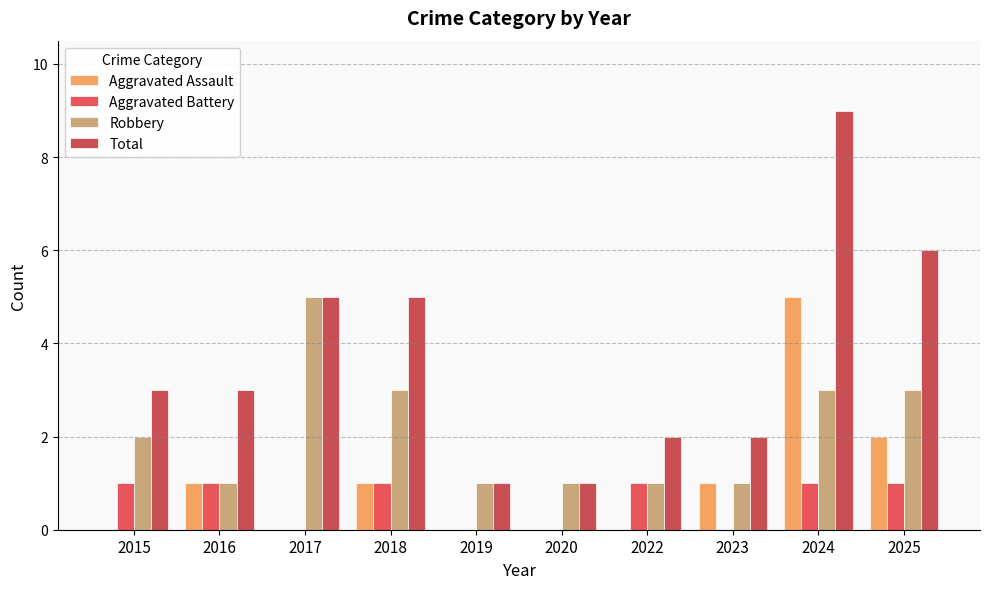

Count the Robbery values in the range 1 to 3.

9